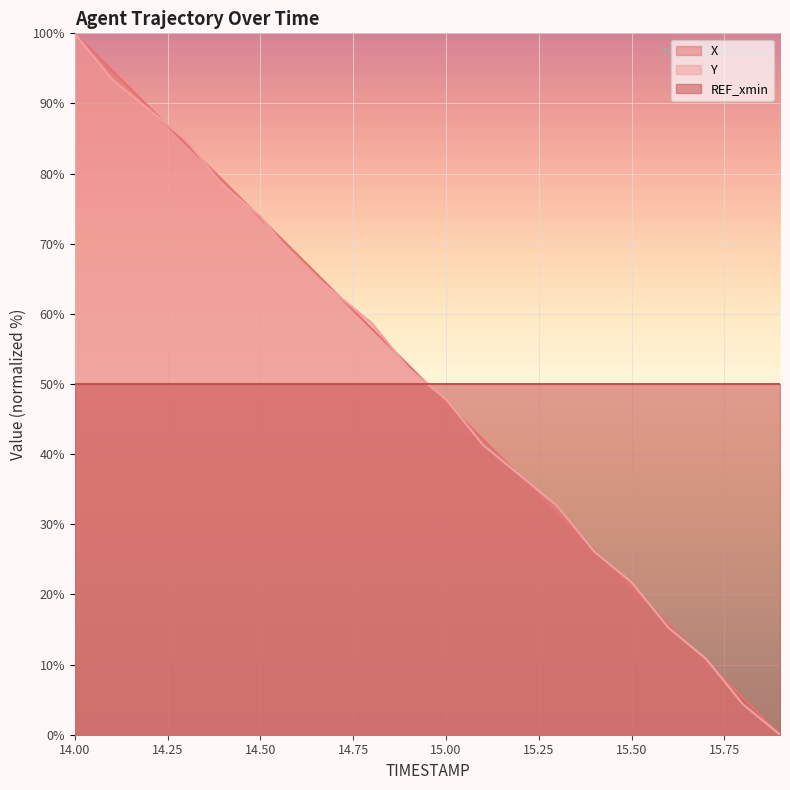

At which category is the sum across all series the highest?

14.00